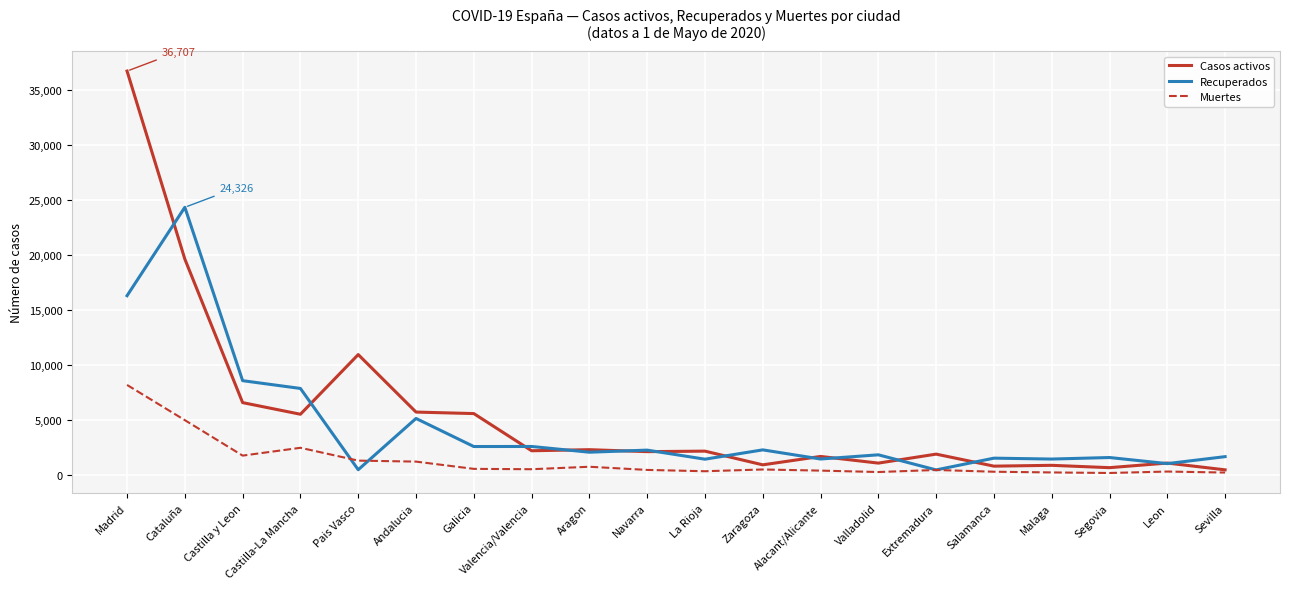

At which label does Casos activos reach its peak?

Madrid